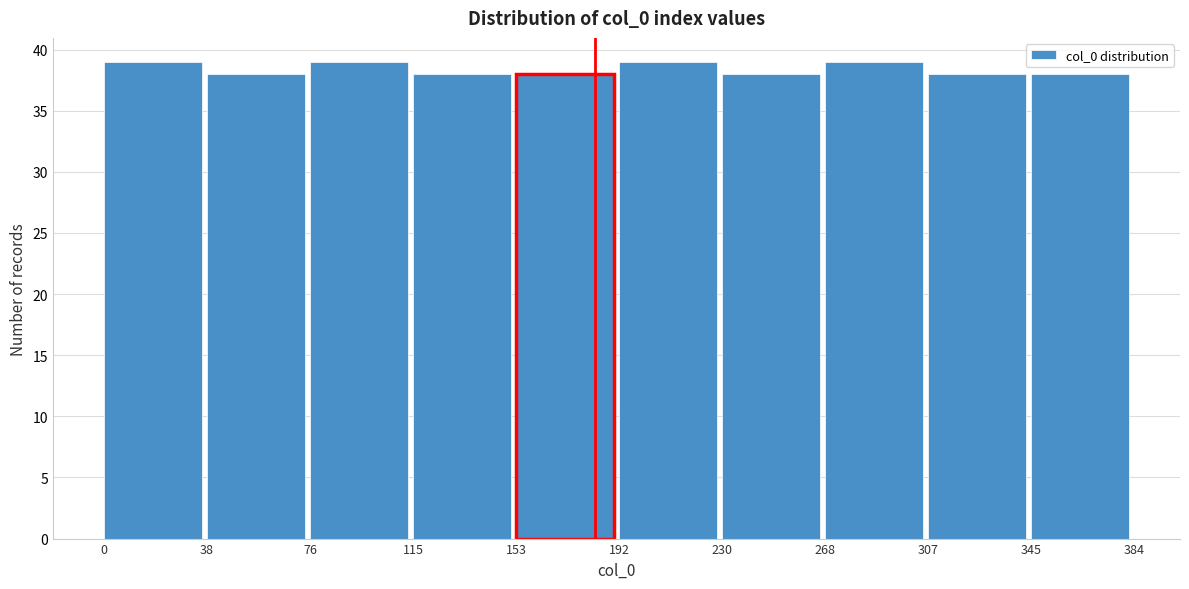

What is the height of the bar covering 345 to 384 on the x-axis? The values are not printed on the chart, so give them approximately, as read against the axis.

38